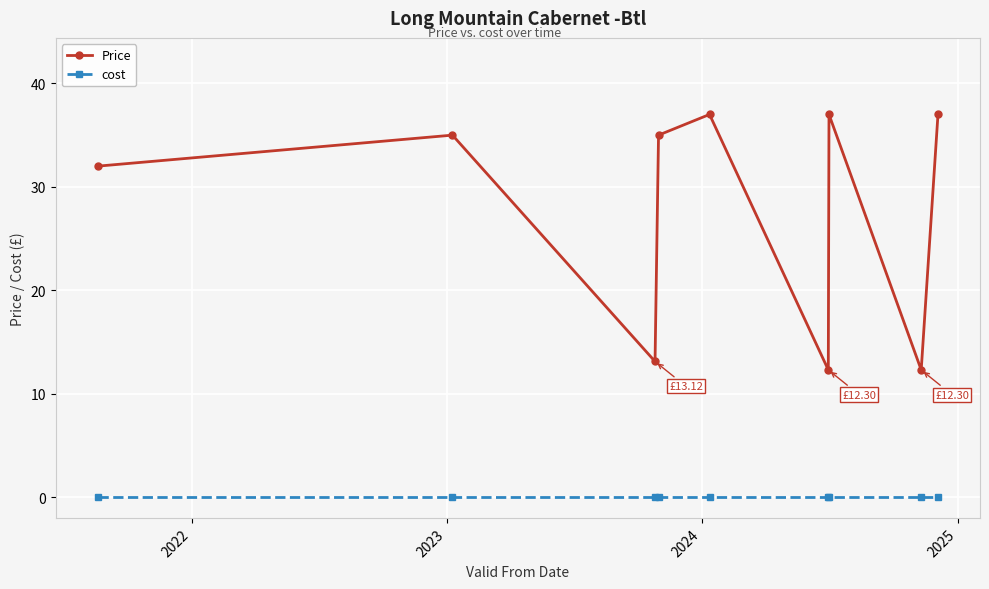

At how many categories does at least one series exceed 34?

5